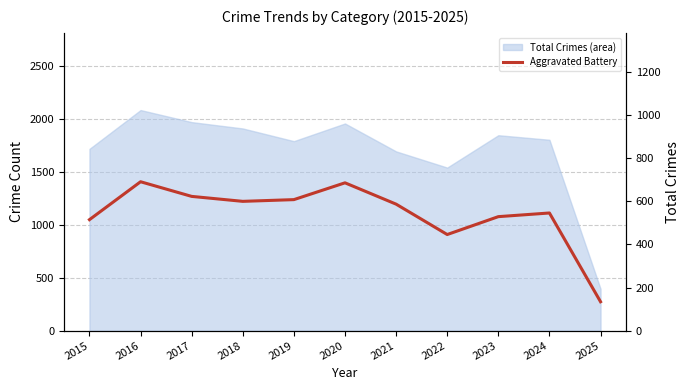

List the labels in order of value, smallest first.

2025, 2022, 2015, 2023, 2024, 2021, 2018, 2019, 2017, 2020, 2016